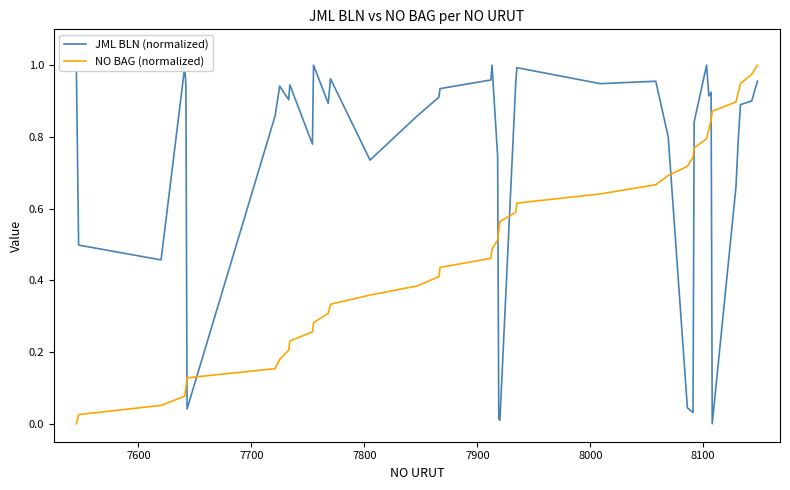

True or false: NO BAG (normalized) and JML BLN (normalized) intersect in this chart.

True